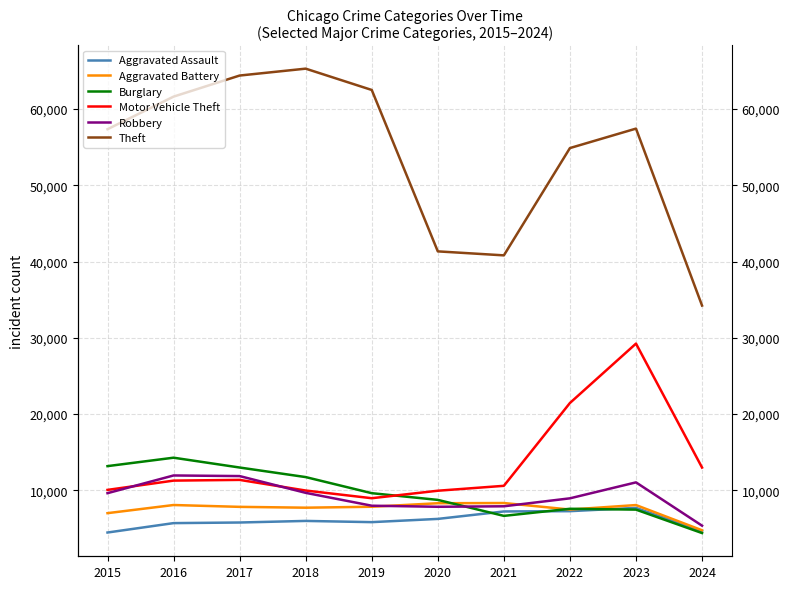

What is the minimum value for Burglary?

4410